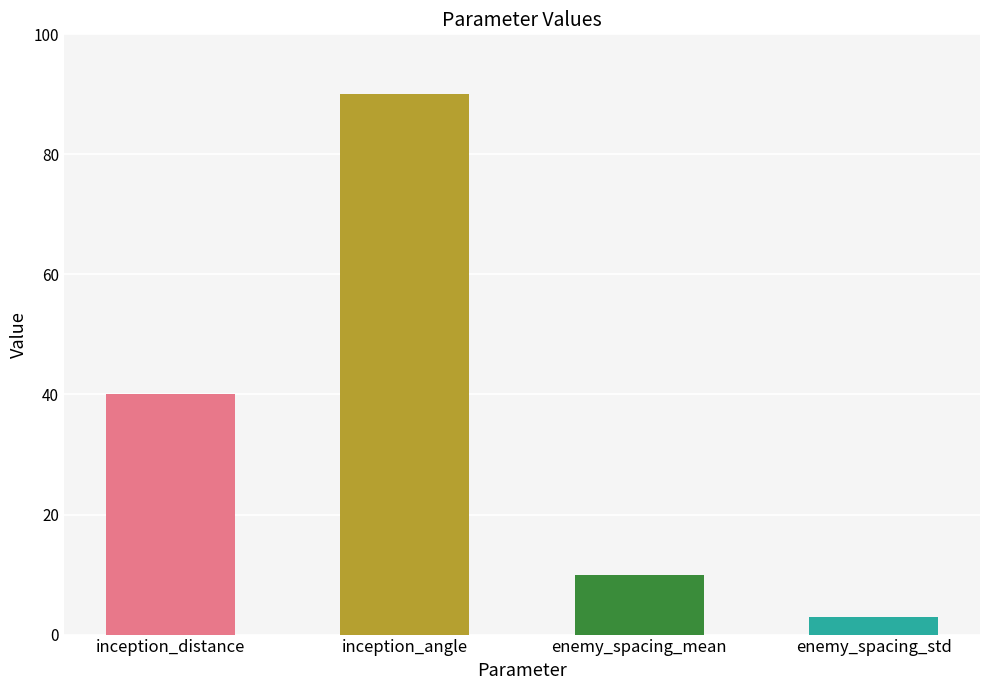

Approximately how many times larger is the value at enemy_spacing_std compared to inception_distance?

0.1